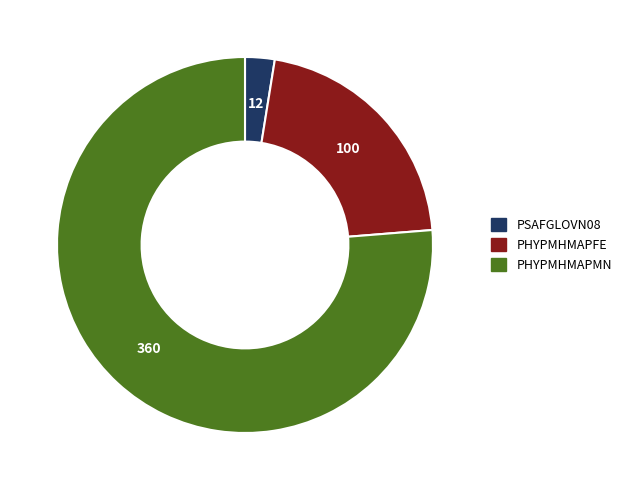

Combined, do PSAFGLOVN08 and PHYPMHMAPFE account for over 50%?

No